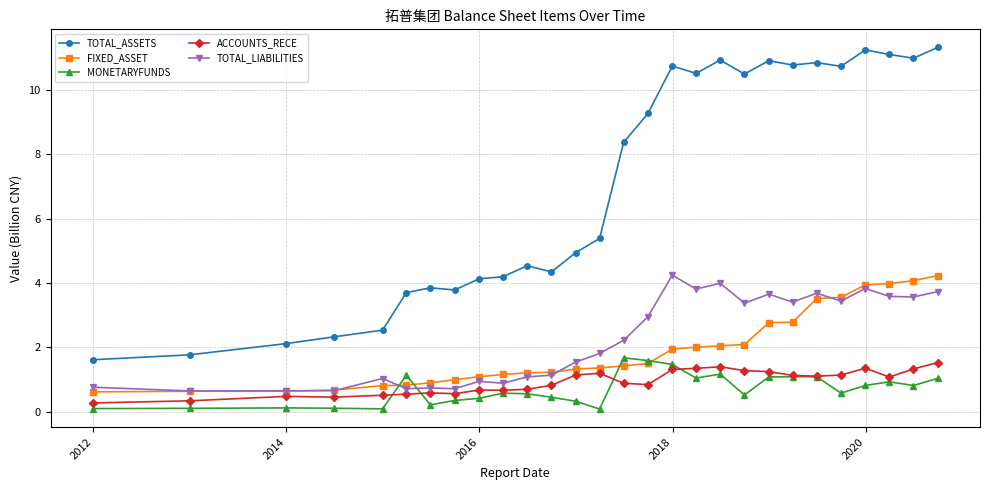

How many data points does each series have?

28